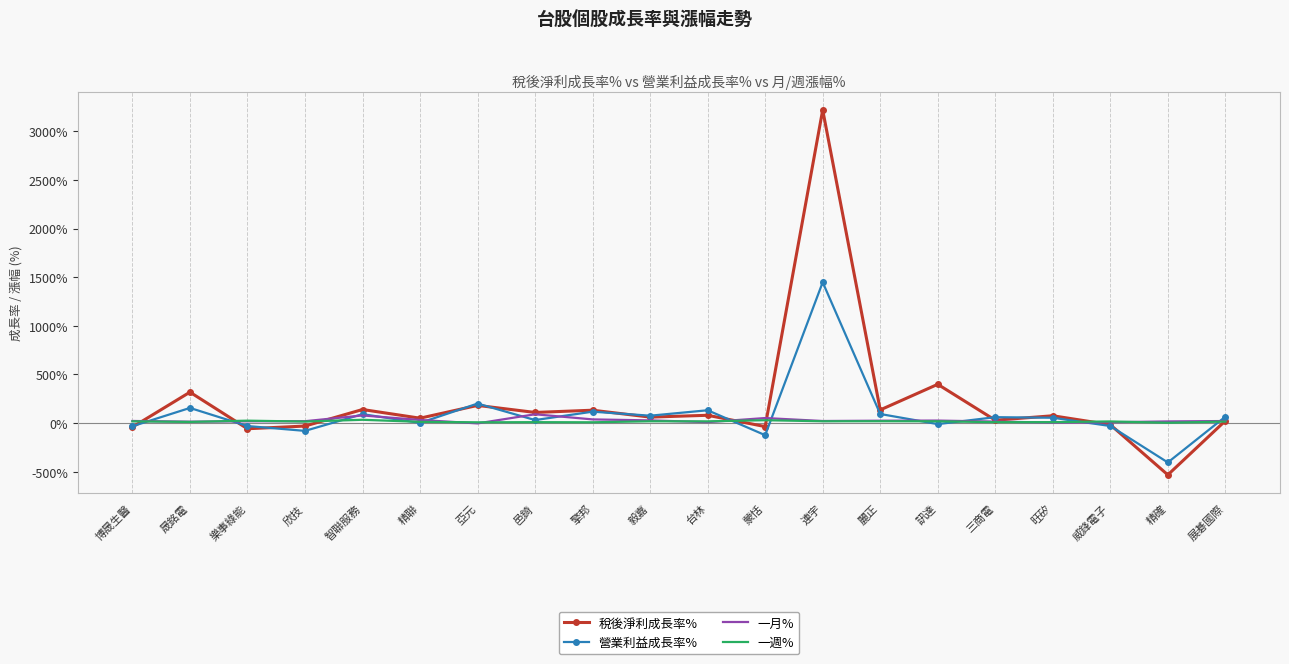

Is the value of 稅後淨利成長率% at 精確 greater than the value of 營業利益成長率% at 台林?

No